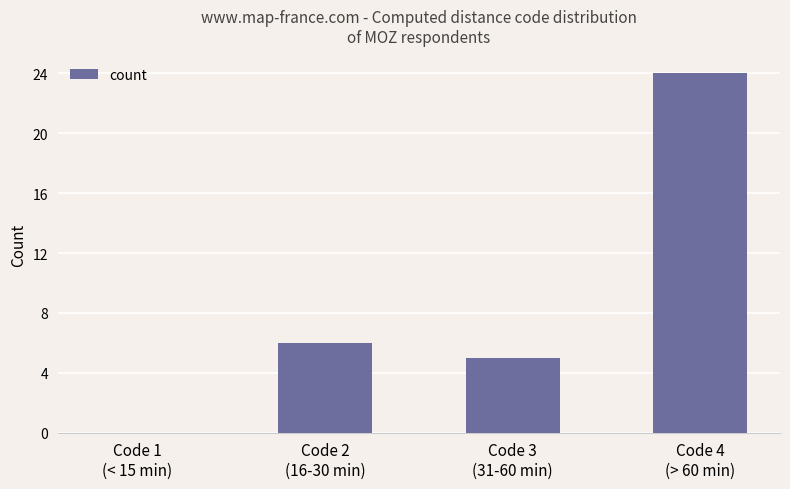

What is the sum of the values at Code 1
(< 15 min) and Code 2
(16-30 min)?

6